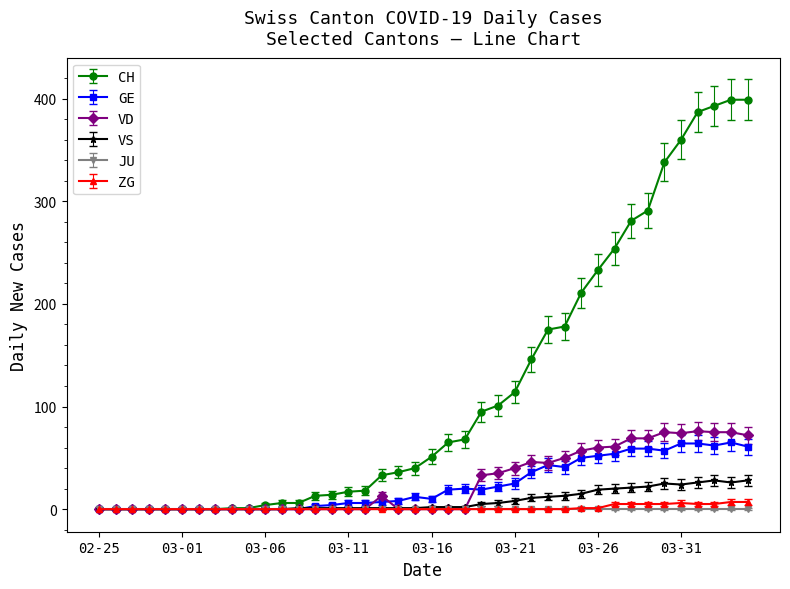

After their last crossing, which series has the higher values: VD or GE?

VD